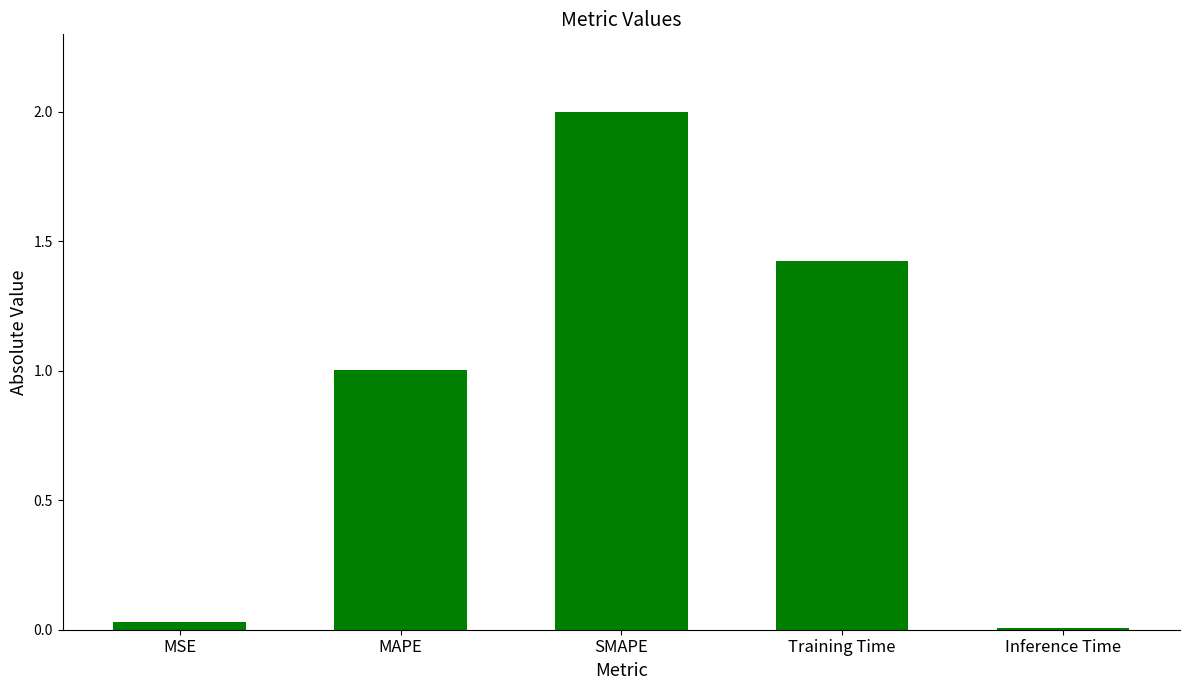

What is the maximum value shown in the chart?

2.0